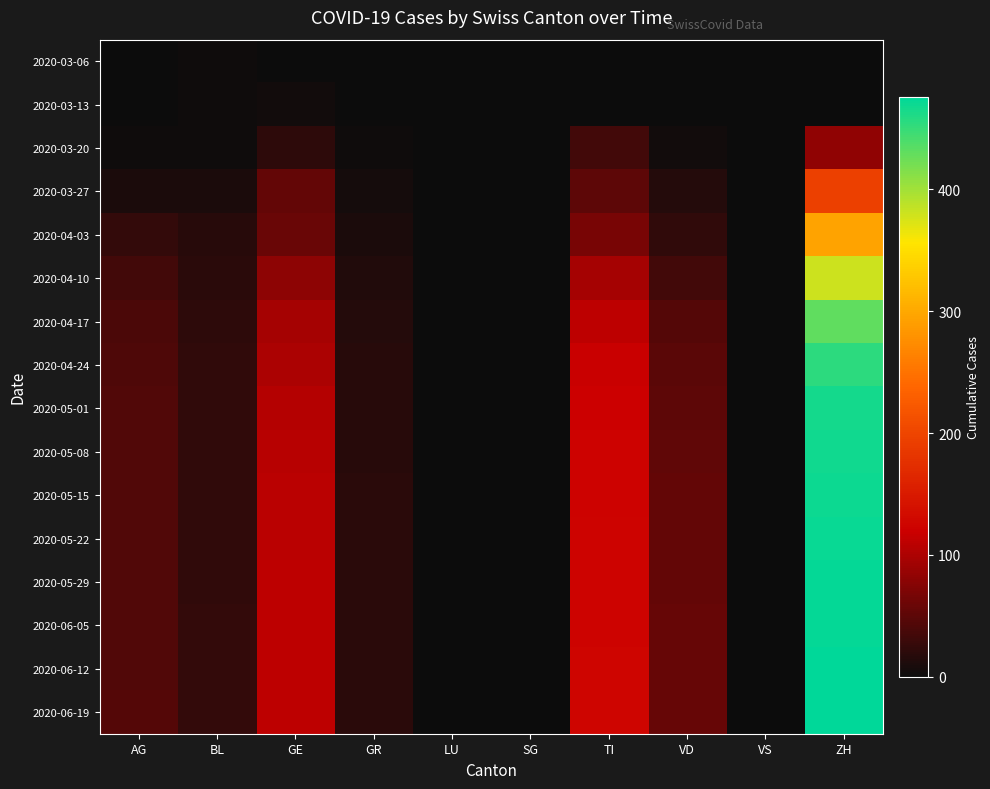

Reading left to right, what are all the values shown in this chart?

2020-03-06: AG=0	BL=2	GE=0	GR=0	LU=0	SG=0	TI=0	VD=0	VS=0	ZH=0
2020-03-13: AG=0	BL=3	GE=5	GR=0	LU=0	SG=0	TI=0	VD=1	VS=0	ZH=0
2020-03-20: AG=2	BL=2	GE=21	GR=3	LU=0	SG=0	TI=34	VD=5	VS=0	ZH=82
2020-03-27: AG=10	BL=11	GE=54	GR=7	LU=0	SG=0	TI=51	VD=16	VS=0	ZH=194
2020-04-03: AG=26	BL=18	GE=58	GR=10	LU=0	SG=0	TI=67	VD=23	VS=0	ZH=294
2020-04-10: AG=35	BL=20	GE=80	GR=14	LU=0	SG=0	TI=95	VD=35	VS=0	ZH=380
2020-04-17: AG=40	BL=22	GE=95	GR=16	LU=0	SG=0	TI=110	VD=45	VS=0	ZH=430
2020-04-24: AG=42	BL=23	GE=100	GR=17	LU=0	SG=0	TI=118	VD=50	VS=0	ZH=455
2020-05-01: AG=43	BL=23	GE=105	GR=18	LU=0	SG=0	TI=120	VD=52	VS=0	ZH=465
2020-05-08: AG=43	BL=24	GE=107	GR=18	LU=0	SG=0	TI=121	VD=53	VS=0	ZH=468
2020-05-15: AG=43	BL=24	GE=108	GR=19	LU=0	SG=0	TI=122	VD=54	VS=0	ZH=470
2020-05-22: AG=44	BL=24	GE=109	GR=19	LU=0	SG=0	TI=123	VD=55	VS=0	ZH=472
2020-05-29: AG=44	BL=24	GE=110	GR=19	LU=0	SG=0	TI=124	VD=55	VS=0	ZH=473
2020-06-05: AG=44	BL=25	GE=110	GR=19	LU=0	SG=0	TI=124	VD=56	VS=0	ZH=474
2020-06-12: AG=44	BL=25	GE=111	GR=19	LU=0	SG=0	TI=125	VD=56	VS=0	ZH=475
2020-06-19: AG=45	BL=25	GE=111	GR=20	LU=0	SG=0	TI=125	VD=57	VS=0	ZH=476